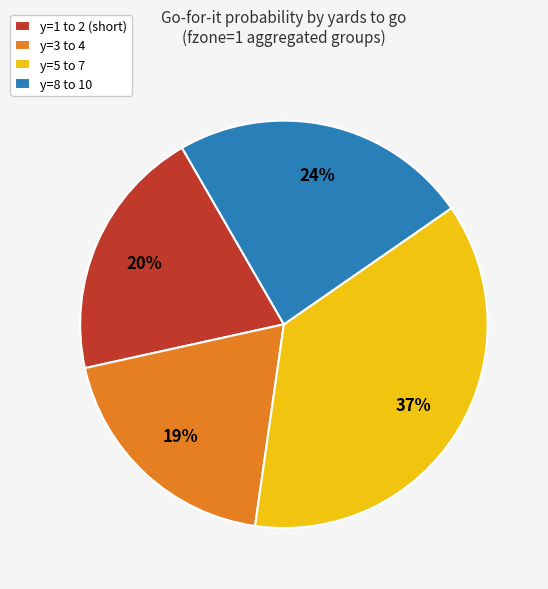

Which has a higher value, y=1 to 2 (short) or y=3 to 4?

y=1 to 2 (short)